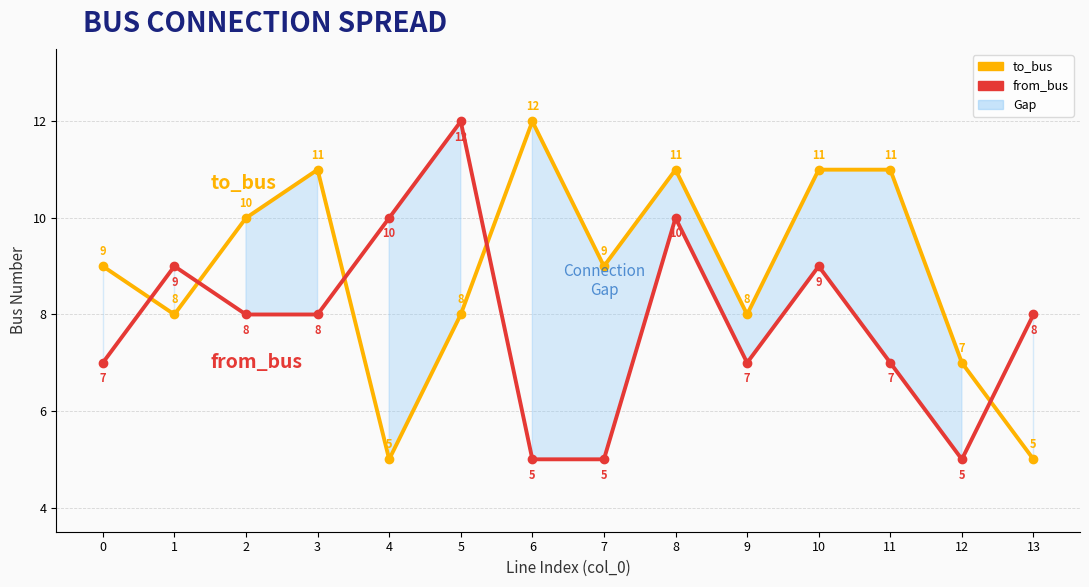

Reading right to left, list all the values displayed in this chart.

to_bus: 13=5	12=7	11=11	10=11	9=8	8=11	7=9	6=12	5=8	4=5	3=11	2=10	1=8	0=9
from_bus: 13=8	12=5	11=7	10=9	9=7	8=10	7=5	6=5	5=12	4=10	3=8	2=8	1=9	0=7